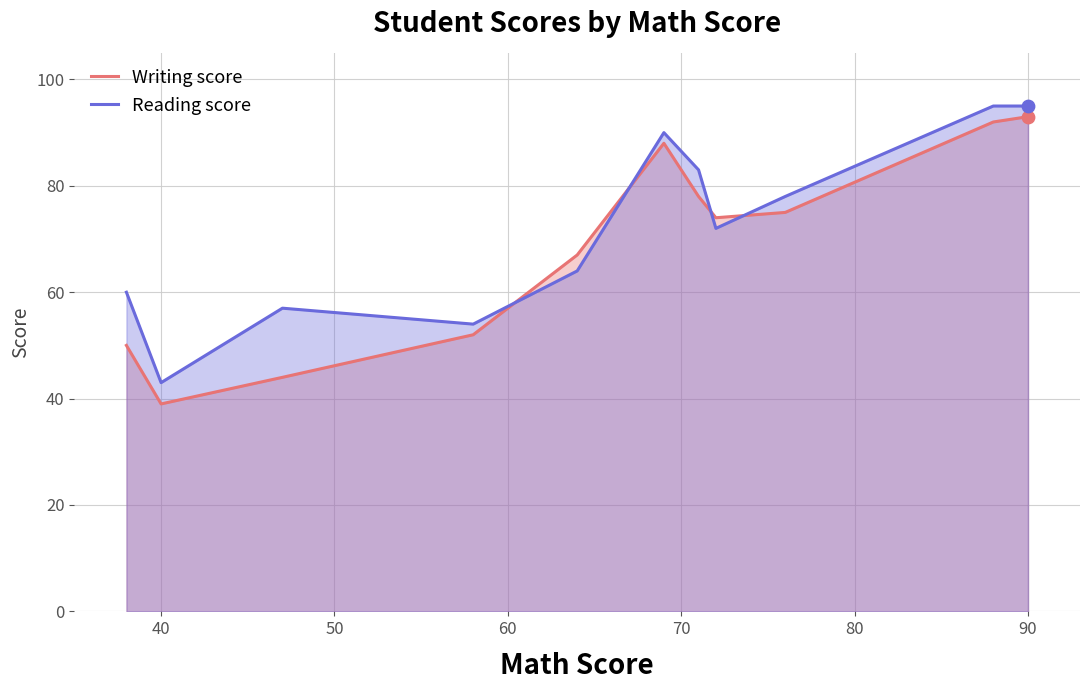

Which series has the largest Y range (max minus min)?

Writing score